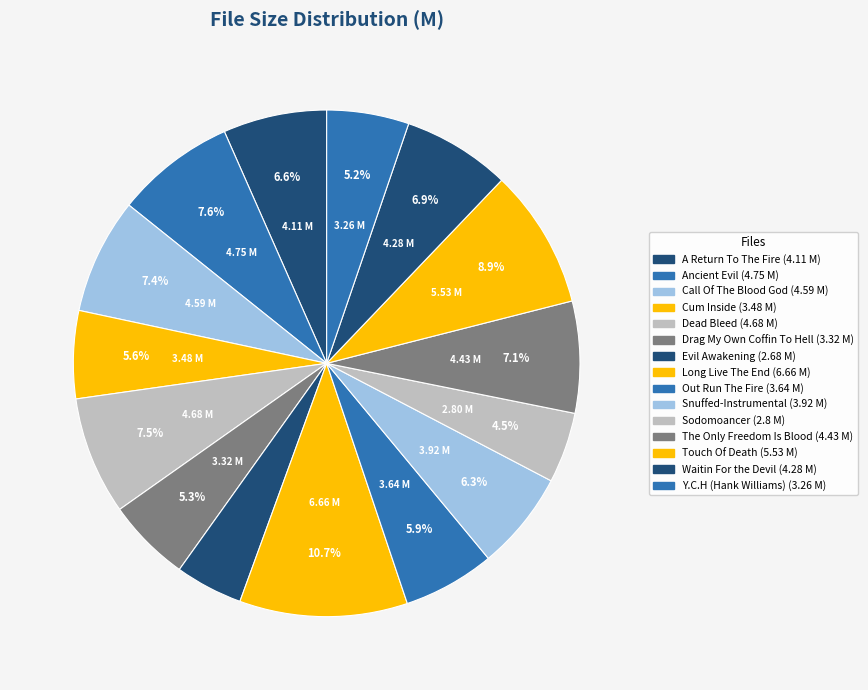

How many slices are in this pie chart?

15